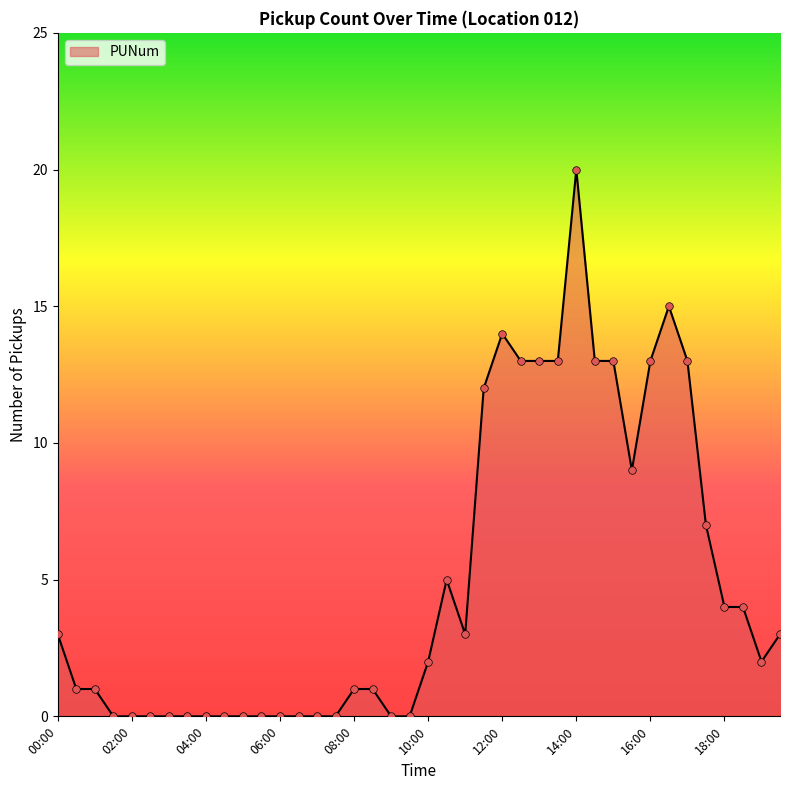

What is the greatest value displayed?

20